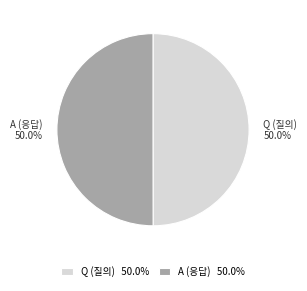

What percentage do Q and A together represent?

100.0%